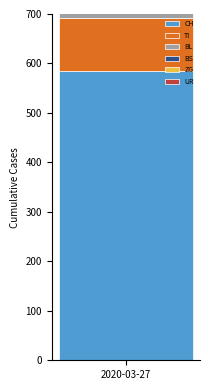

Is it true that BS equals 3 at 2020-03-16?

False